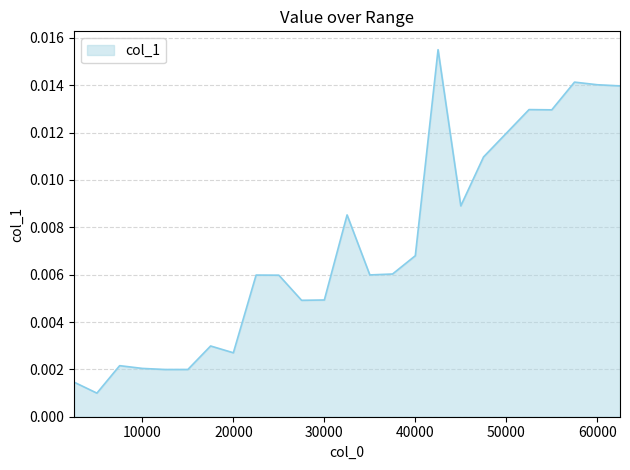

Does the chart have visible grid lines?

Yes